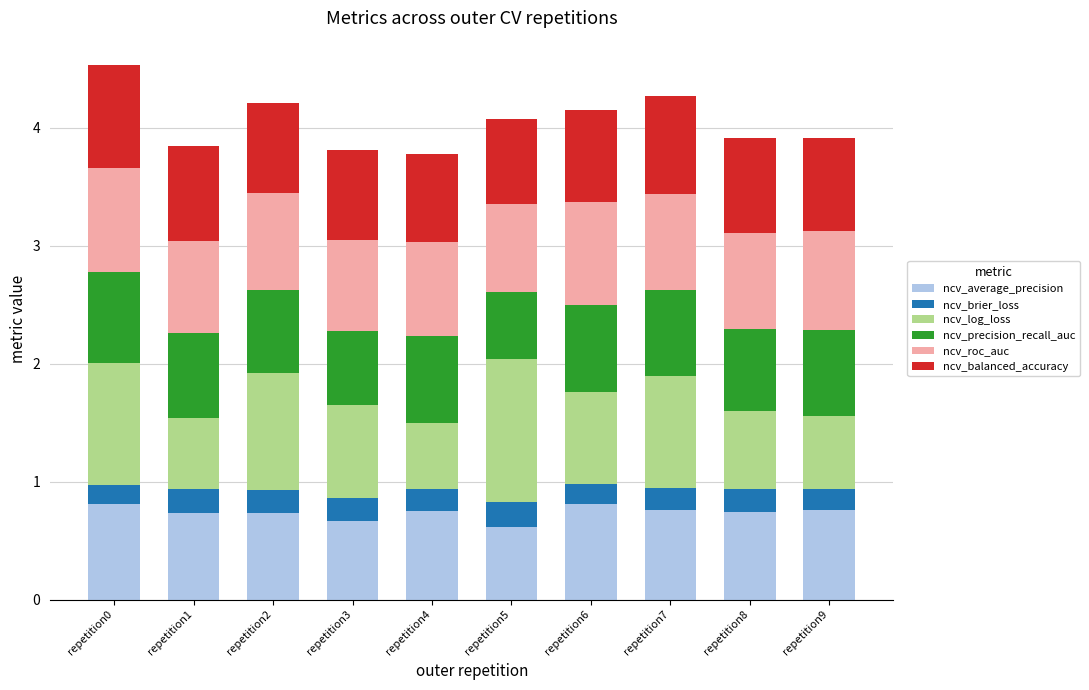

Read the ncv_average_precision value at repetition6.

0.8